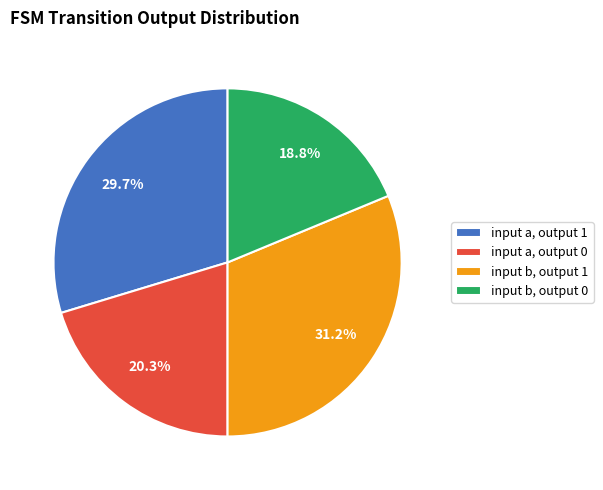

Rank the categories by value from highest to lowest.

input b, output 1, input a, output 1, input a, output 0, input b, output 0